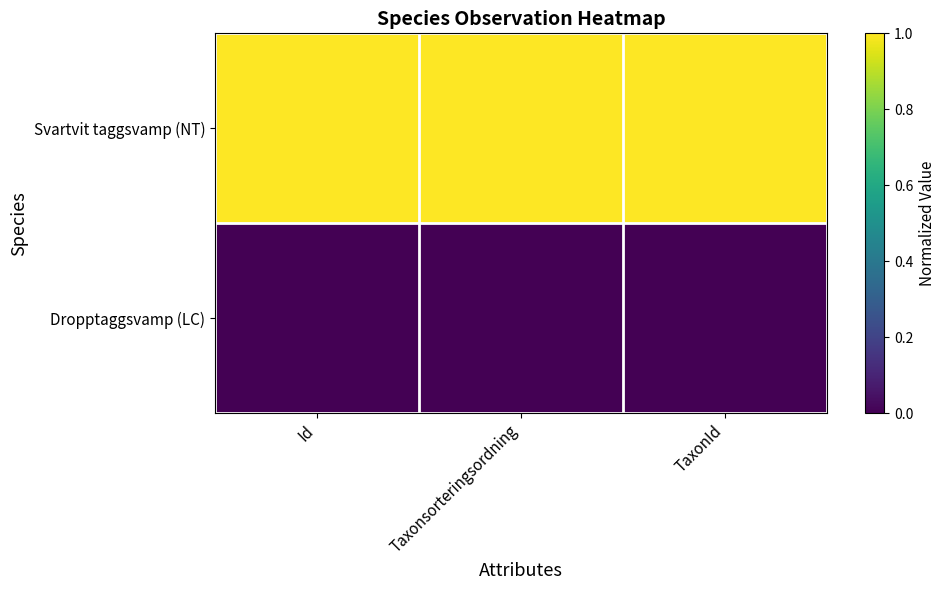

Reading left to right, extract all data points from this chart.

Svartvit taggsvamp (NT): Id=1	Taxonsorteringsordning=1	TaxonId=1
Dropptaggsvamp (LC): Id=0	Taxonsorteringsordning=0	TaxonId=0